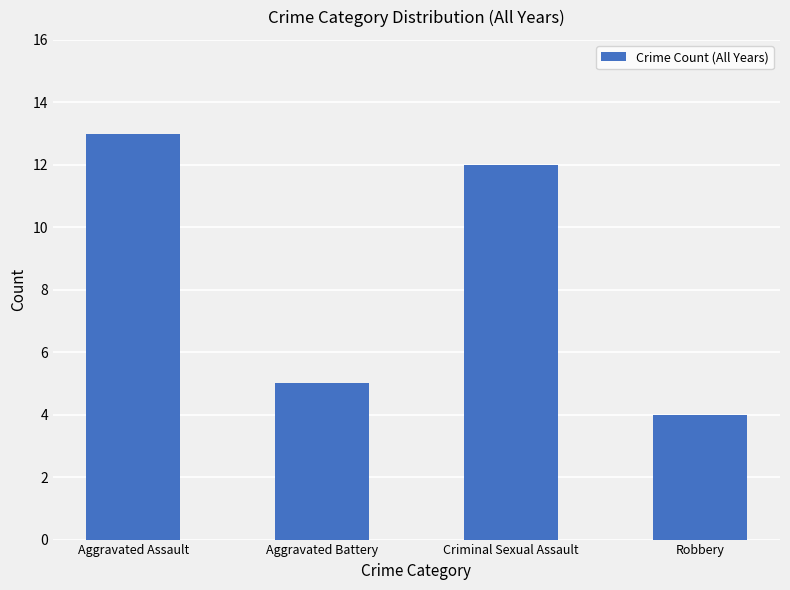

Which has a higher value, Aggravated Assault or Aggravated Battery?

Aggravated Assault